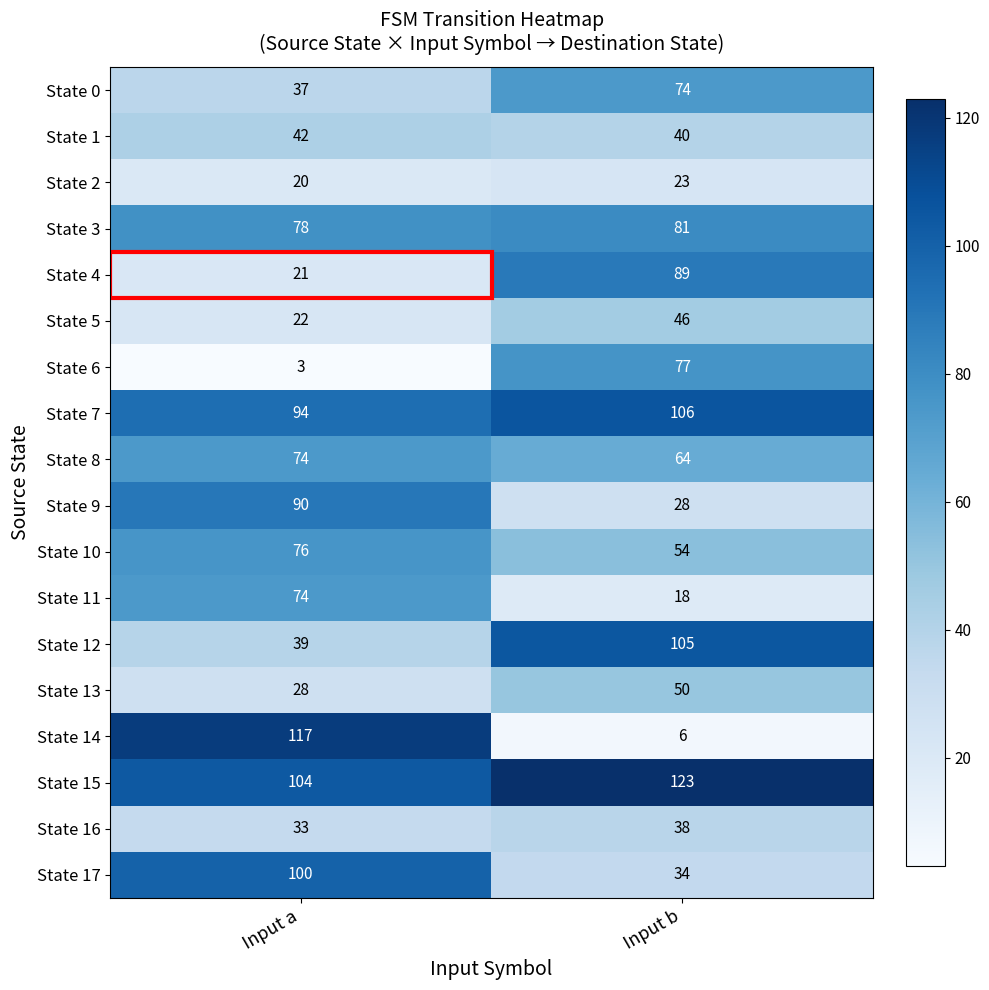

Which series has the largest total across all categories?

State 15